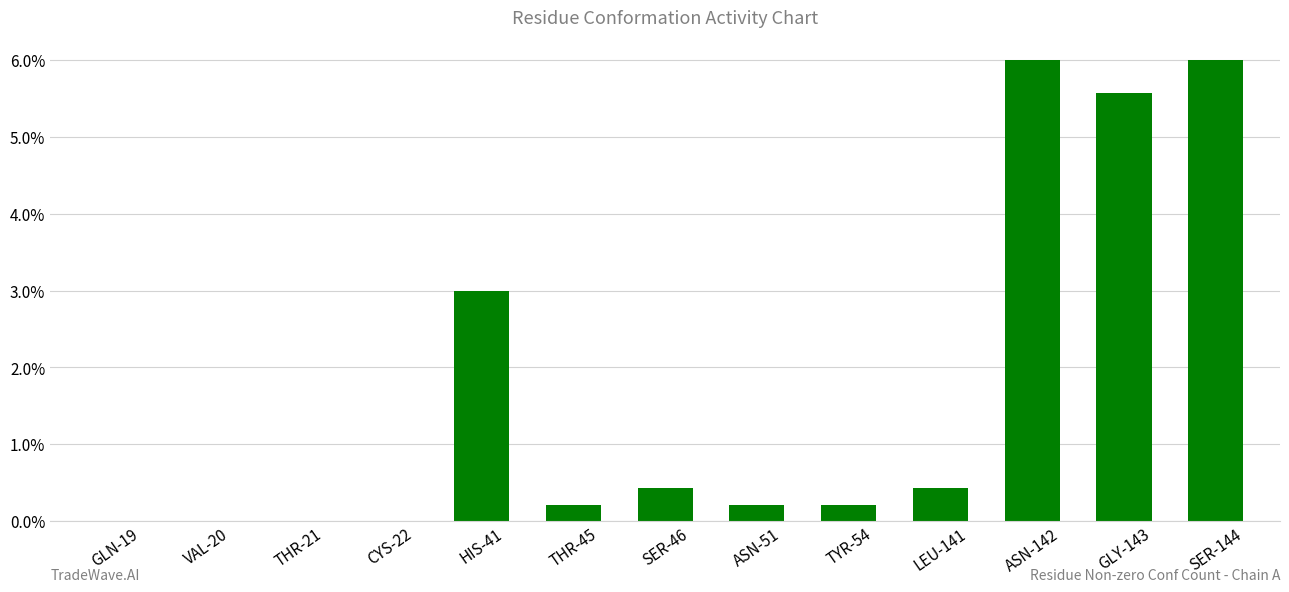

Between THR-21 and ASN-51, which is larger?

ASN-51